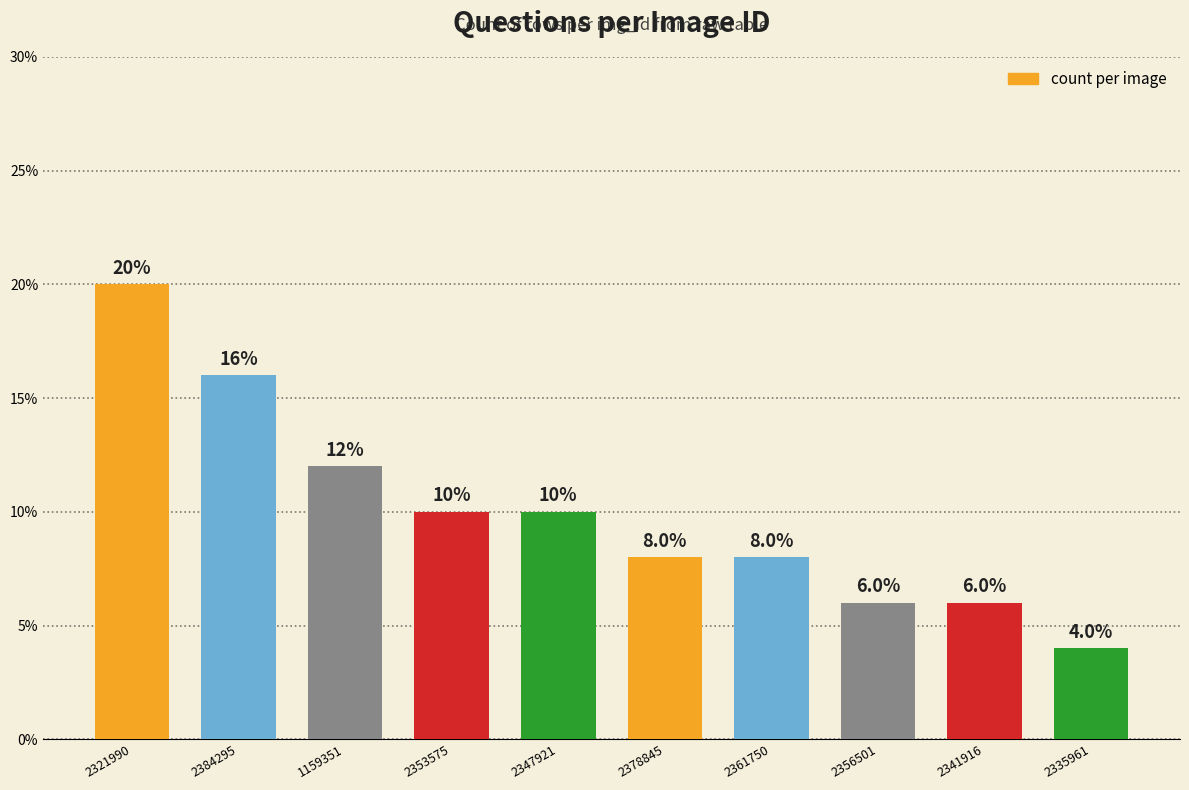

Between 2378845 and 2353575, which is larger?

2353575